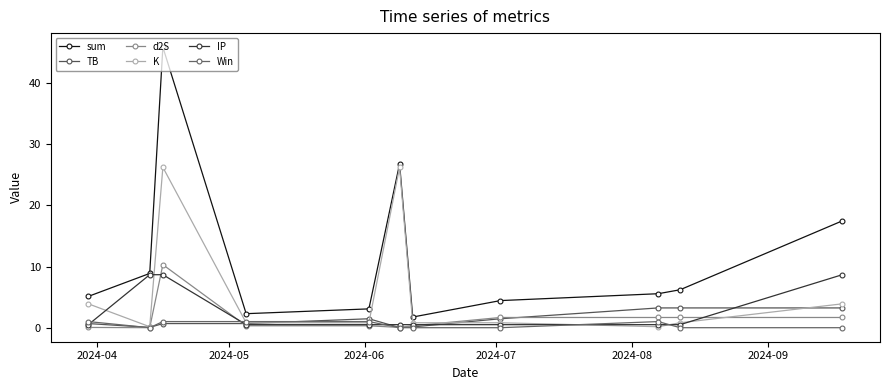

Reading left to right, what are all the values shown in this chart?

sum: 5.1	8.9	45.9	2.3	3.1	26.8	1.7	4.4	5.6	6.2	17.5
TB: 0.7	0.0	0.7	0.7	1.5	0.0	0.1	1.5	3.2	3.2	3.2
d2S: 0.0	0.0	10.3	0.3	0.3	0.0	0.3	1.7	1.7	1.7	1.7
K: 3.9	0.2	26.2	0.8	0.8	26.2	0.8	0.8	0.2	0.8	3.9
IP: 0.5	8.7	8.7	0.5	0.5	0.5	0.5	0.5	0.5	0.5	8.7
Win: 1.0	0.0	1.0	1.0	1.0	0.0	0.0	0.0	1.0	0.0	0.0